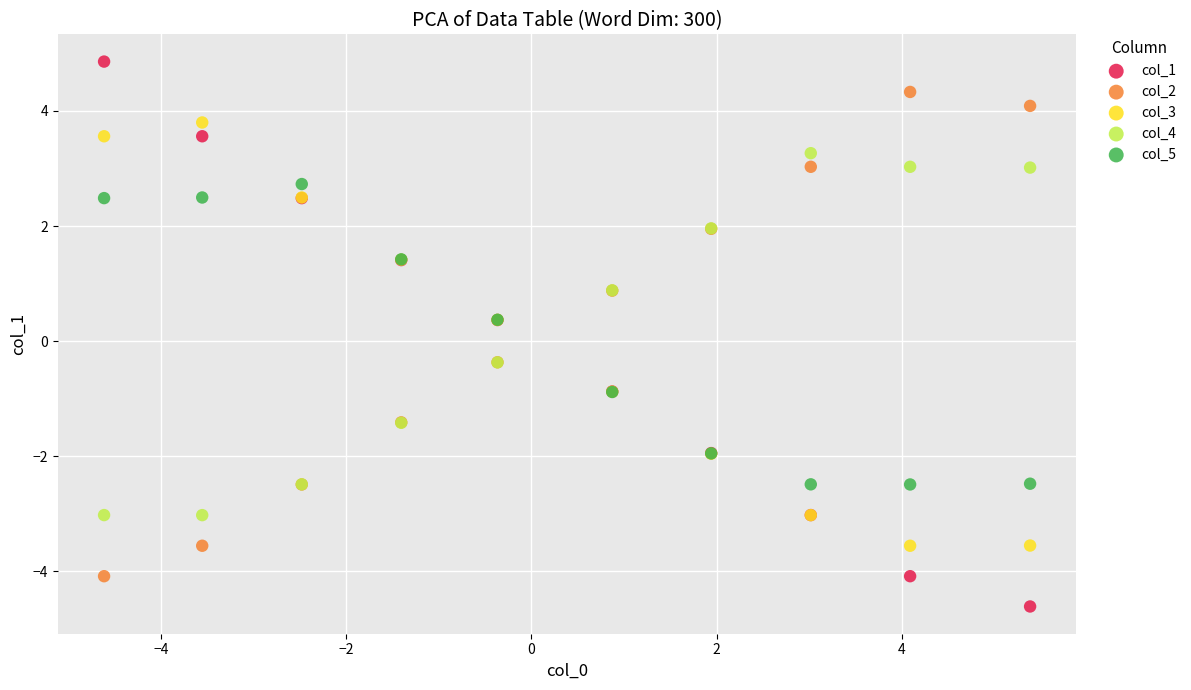

Which series reaches the minimum Y coordinate?

col_1